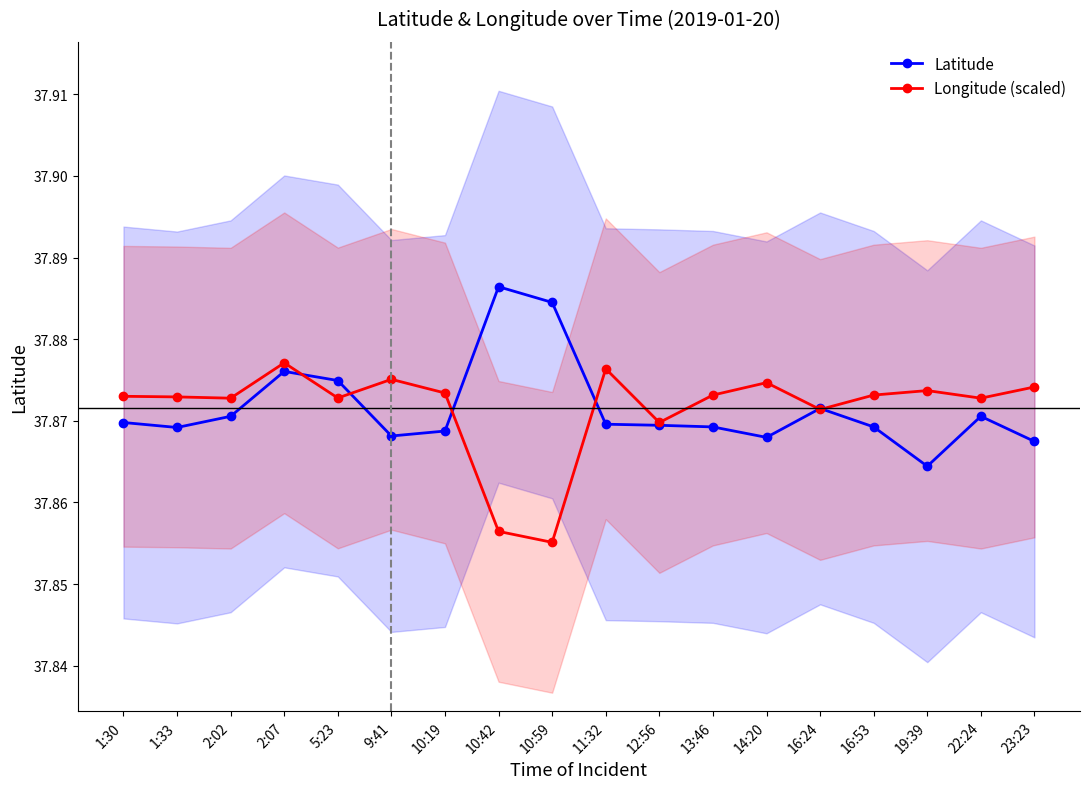

How many data points does each series have?

18